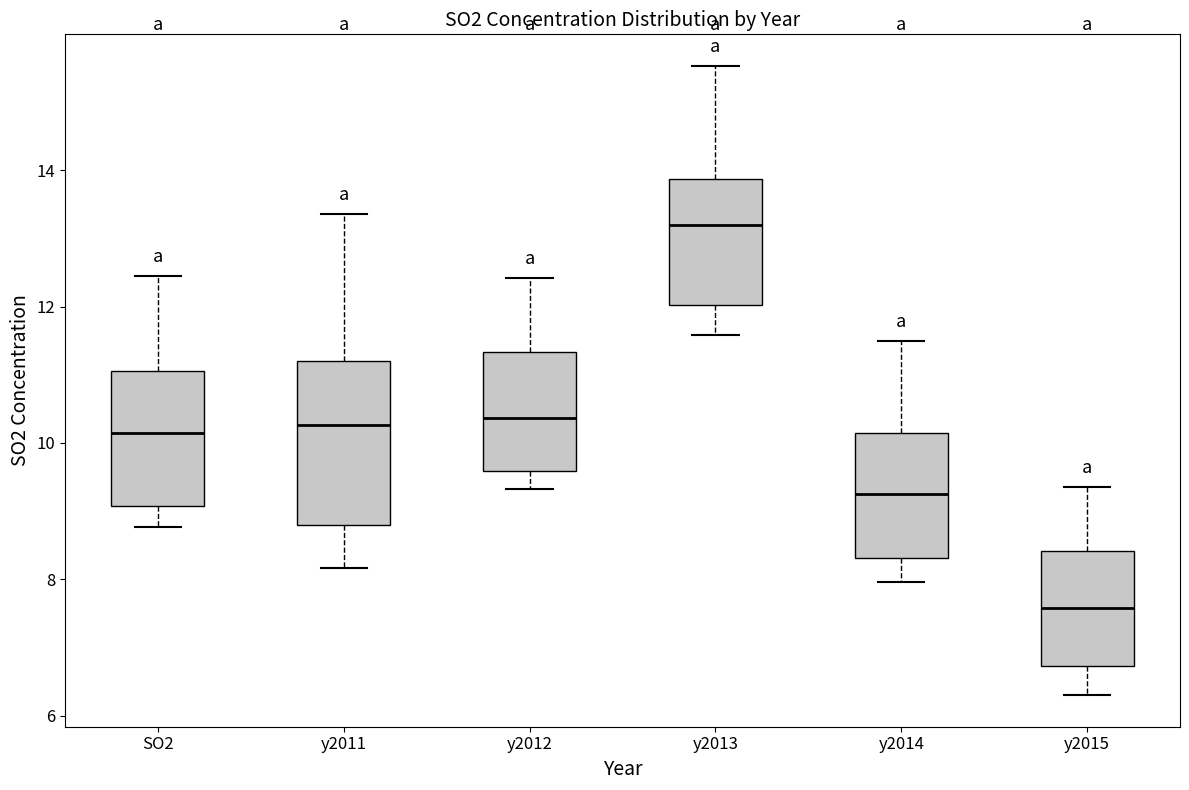

Where does the median line of the box for y2012 sit on the y-axis? The values are not printed on the chart, so give them approximately, as read against the axis.

10.4